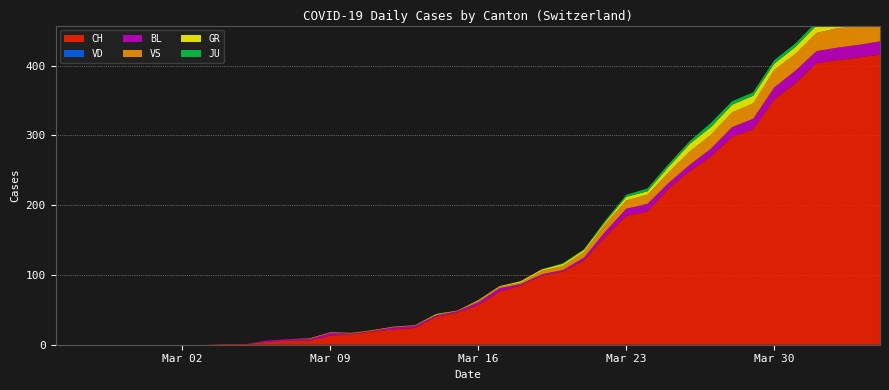

Reading right to left, what are all the values shown in this chart?

CH: 416	412	408	404	375	352	309	298	270	249	224	191	185	155	121	105	99	85	76	57	46	40	24	22	19	15	13	6	6	4	1	1	0	0	0	0	0	0	0	0
VD: 0	0	0	0	0	0	0	0	0	0	0	0	0	0	0	0	0	0	0	0	0	0	0	0	0	0	0	0	0	0	0	0	0	0	0	0	0	0	0	0
GR: 10	10	11	11	10	9	11	11	11	11	8	5	5	3	3	3	2	2	1	1	0	1	0	0	0	0	0	0	0	0	0	0	0	0	0	0	0	0	0	0
BL: 19	18	18	17	18	17	15	14	11	9	8	11	10	7	4	2	2	2	5	4	2	2	3	3	1	1	4	2	2	2	0	0	0	0	0	0	0	0	0	0
VS: 28	26	28	26	24	25	22	21	20	19	15	13	12	11	8	6	5	2	2	2	1	1	1	1	1	1	1	1	0	0	0	0	0	0	0	0	0	0	0	0
JU: 3	3	3	5	5	5	5	5	6	4	4	4	3	2	1	1	0	0	0	0	0	0	0	0	0	0	0	0	0	0	0	0	0	0	0	0	0	0	0	0